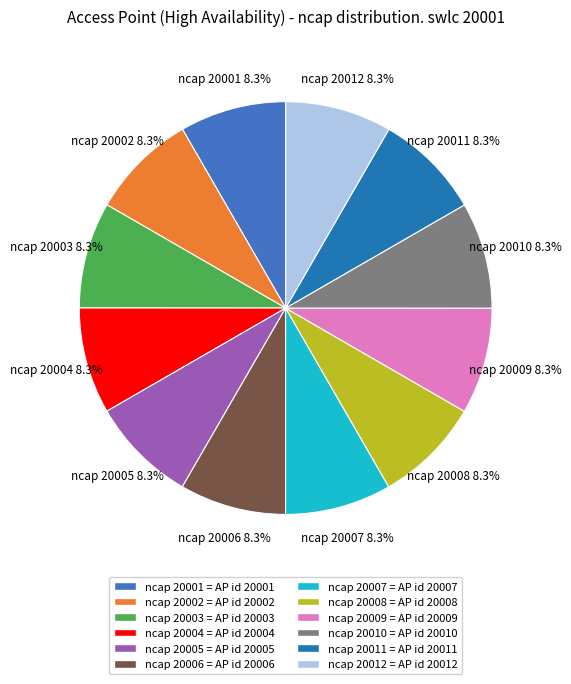

The ncap 20003 slice represents 8% of the pie. True or false?

True